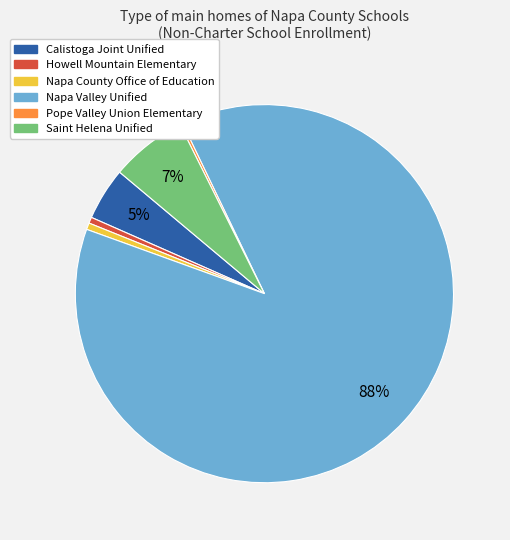

What percentage is the Saint Helena Unified slice, to the nearest percent?

7%